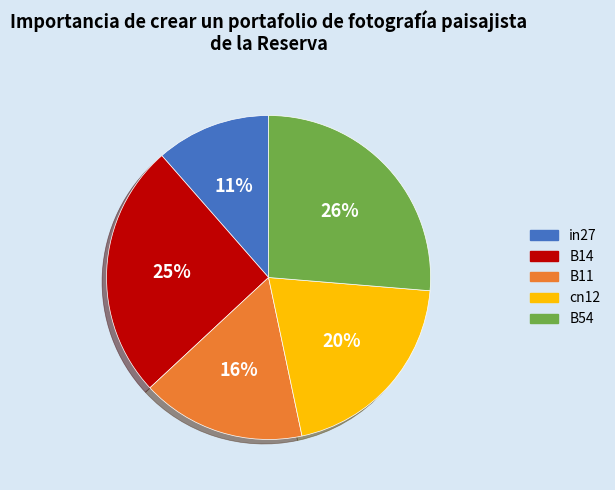

To the nearest percent, what is the difference between the B14 and B11 slice percentages?

9%